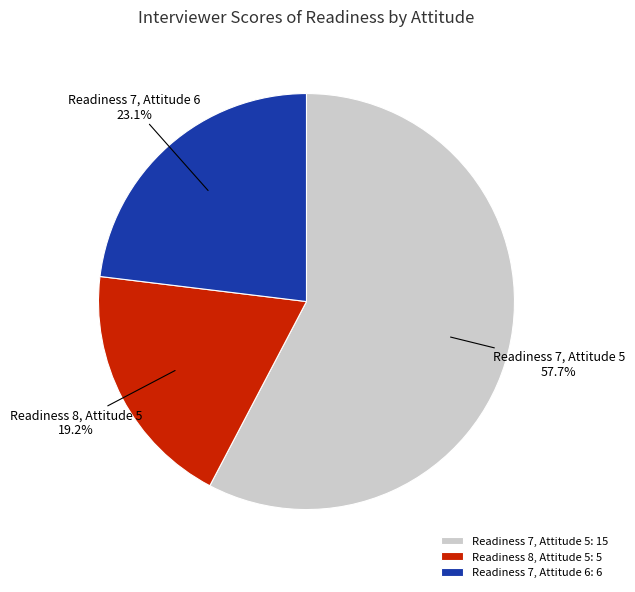

Which category has the biggest portion of the pie?

Readiness 7, Attitude 5: 15